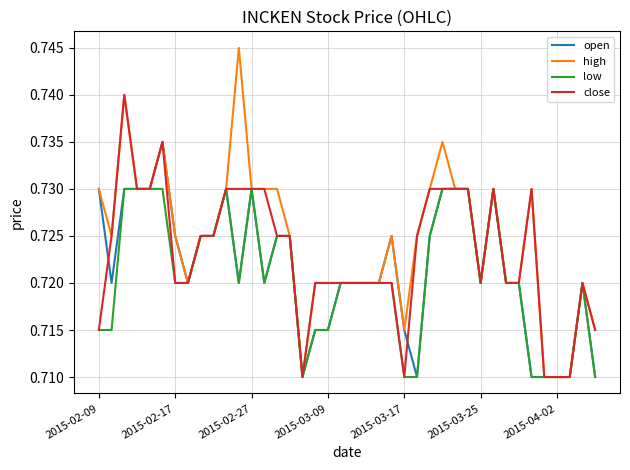

What are all the series names shown in the legend?

open, high, low, close